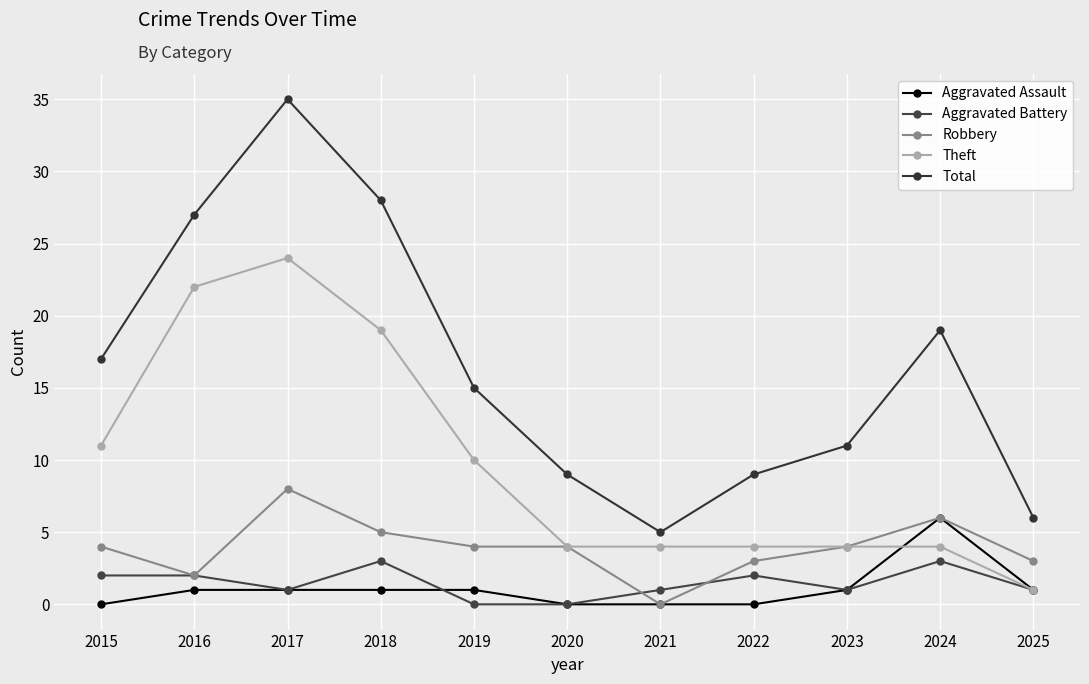

The value of Total at 2024 is 7. True or false?

False